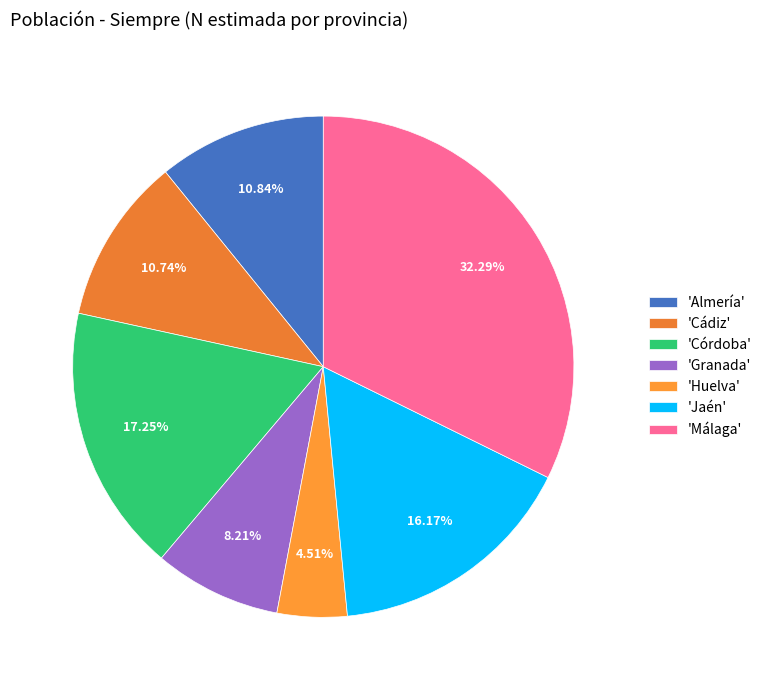

Does any single category account for the majority?

No